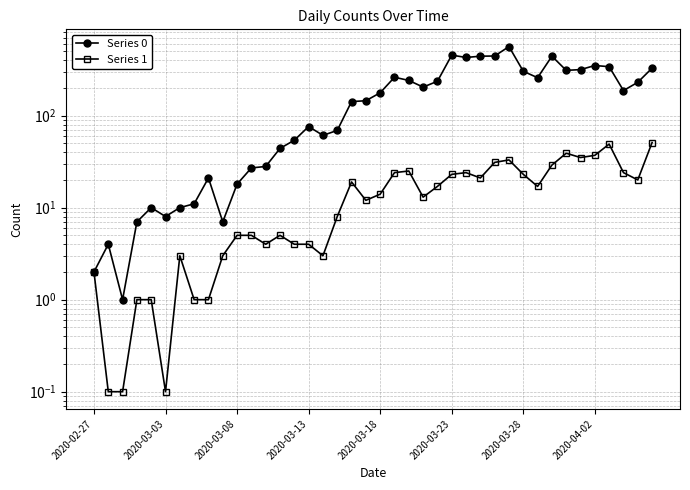

True or false: Series 1 and Series 0 cross at least once.

False